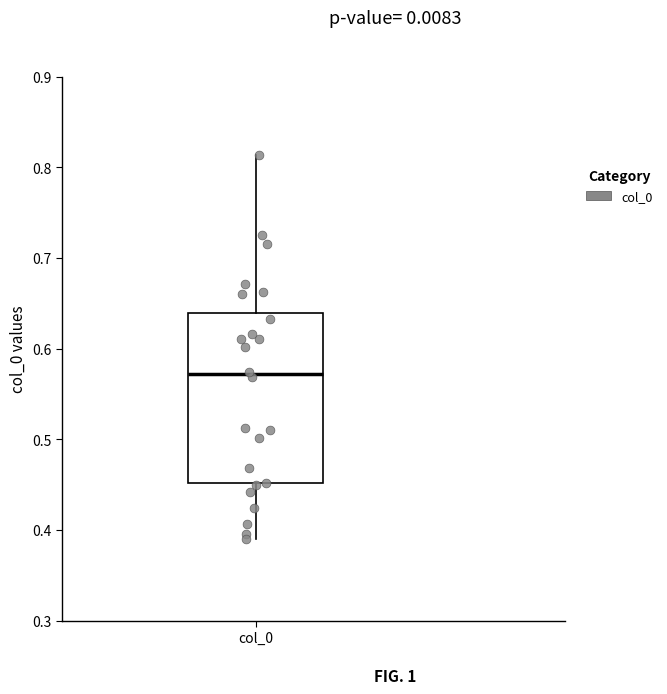

Where is the upper edge of the box for col_0 on the y-axis? The values are not printed on the chart, so give them approximately, as read against the axis.

0.64